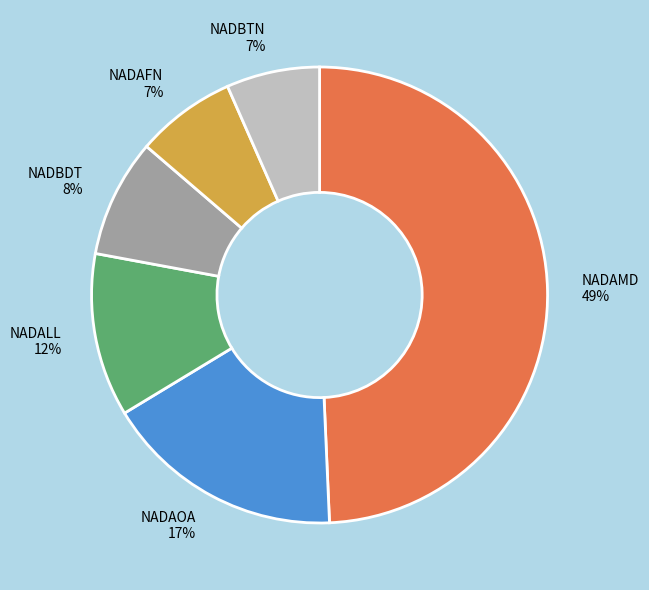

True or false: NADBTN accounts for 18% of the total.

False